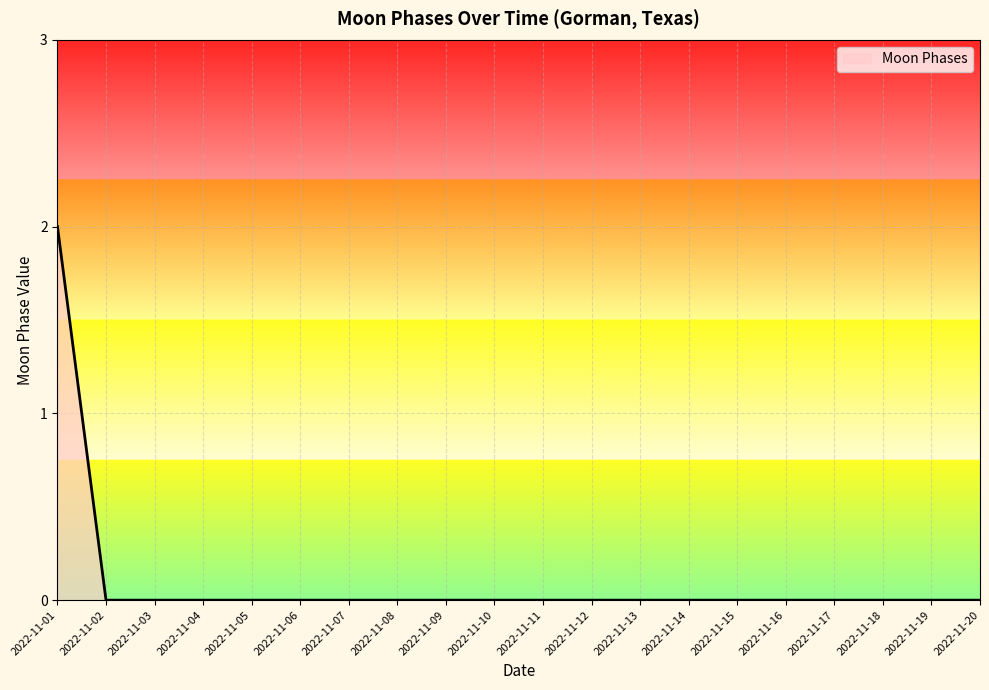

Reading left to right, list all the values displayed in this chart.

2022-11-01=2	2022-11-02=0	2022-11-03=0	2022-11-04=0	2022-11-05=0	2022-11-06=0	2022-11-07=0	2022-11-08=0	2022-11-09=0	2022-11-10=0	2022-11-11=0	2022-11-12=0	2022-11-13=0	2022-11-14=0	2022-11-15=0	2022-11-16=0	2022-11-17=0	2022-11-18=0	2022-11-19=0	2022-11-20=0